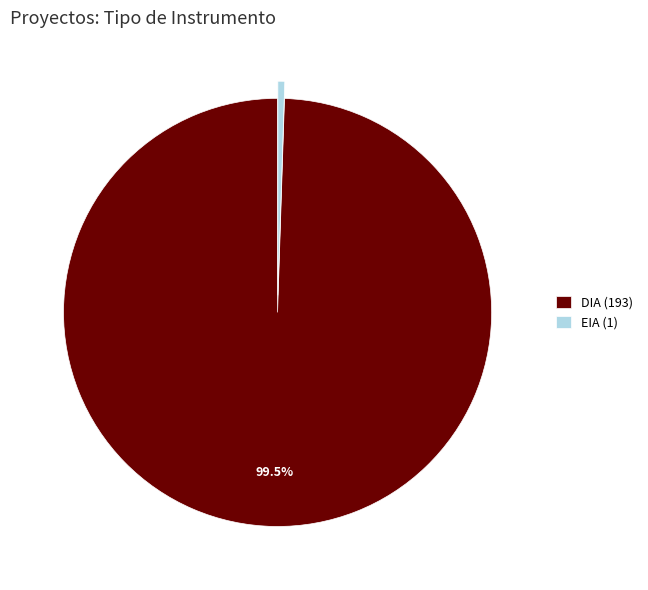

How many slices are in this pie chart?

2